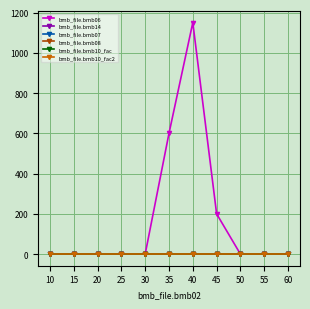

At how many categories does at least one series exceed 845?

1